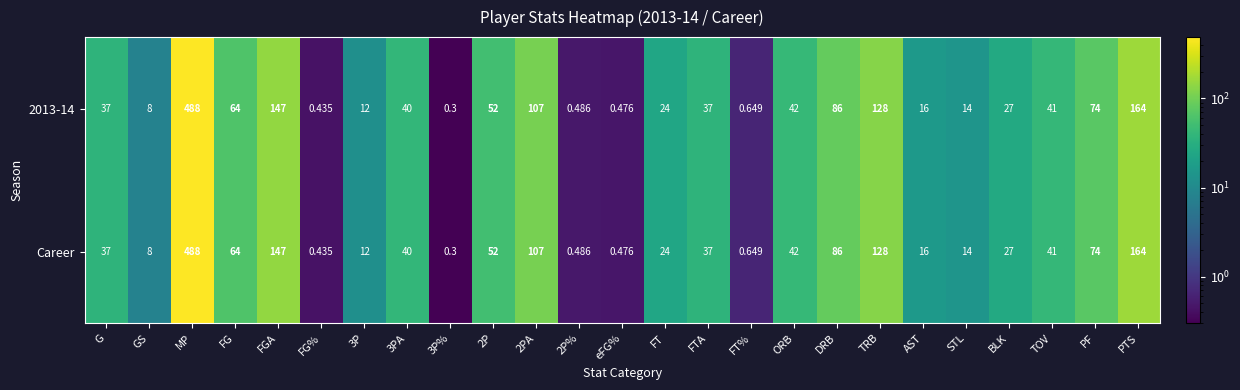

How many data points in Career are less than 37?

11